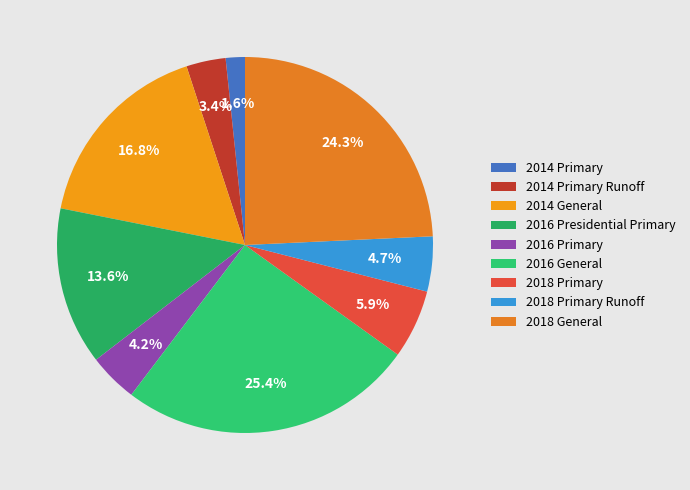

To the nearest percent, what is the average slice percentage?

11%